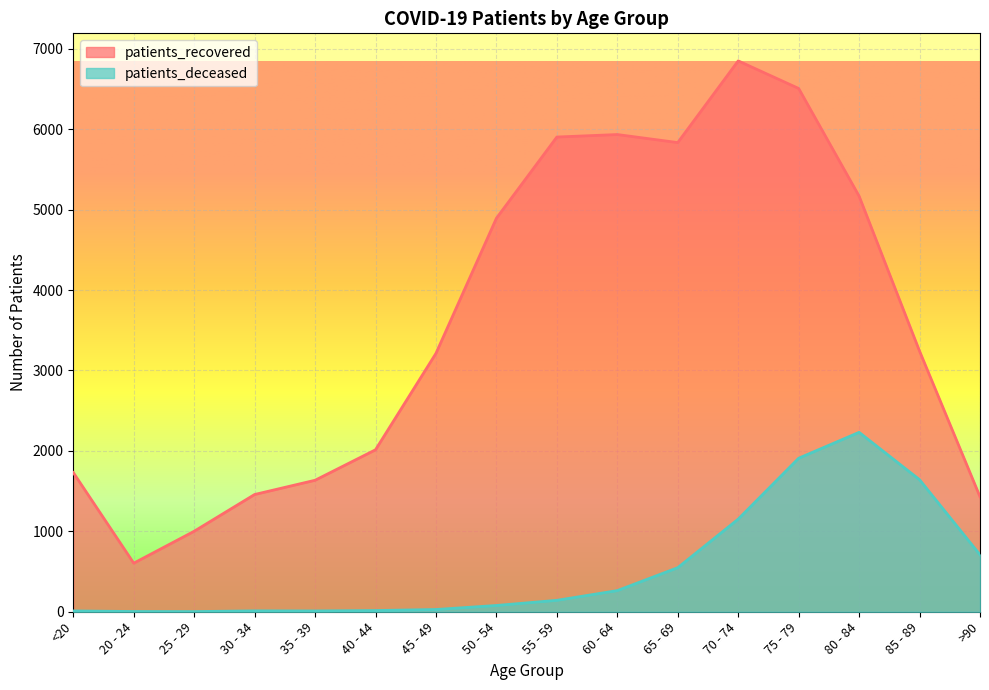

Count the number of categories in the chart.

16